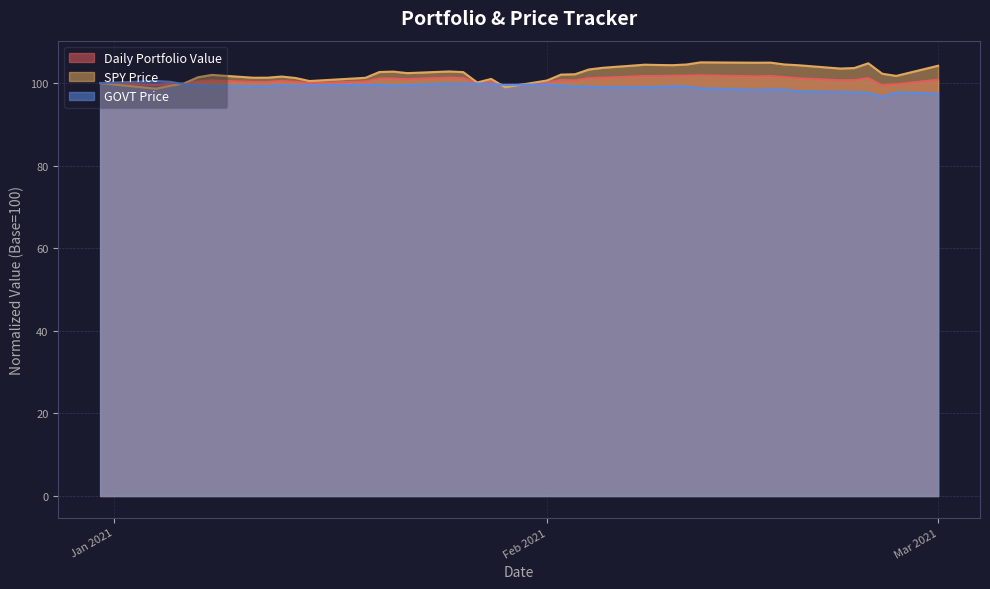

In Daily Portfolio Value, how many points are lower than both neighbors (excluding endpoints)?

10